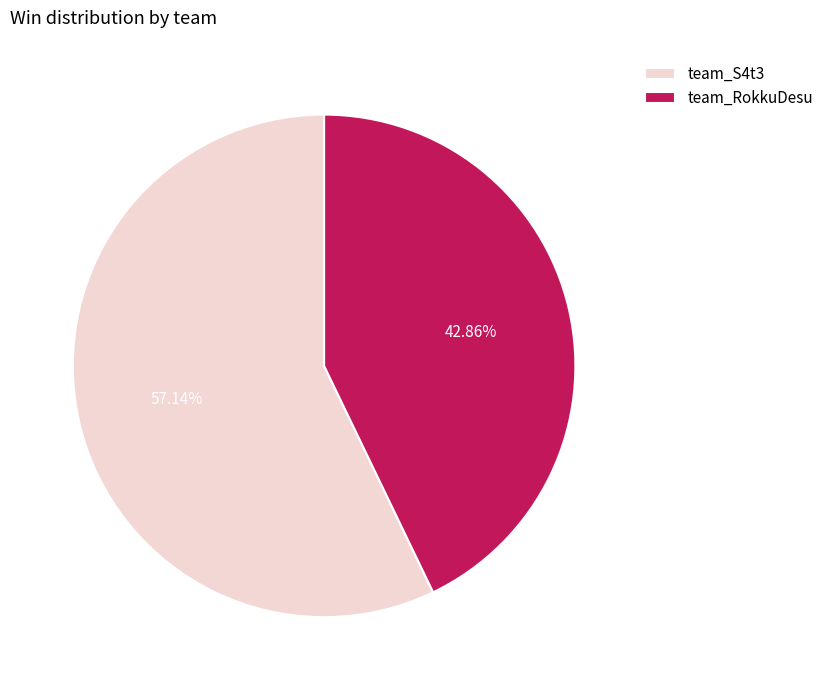

How much of the chart is everything except team_RokkuDesu?

57.1%